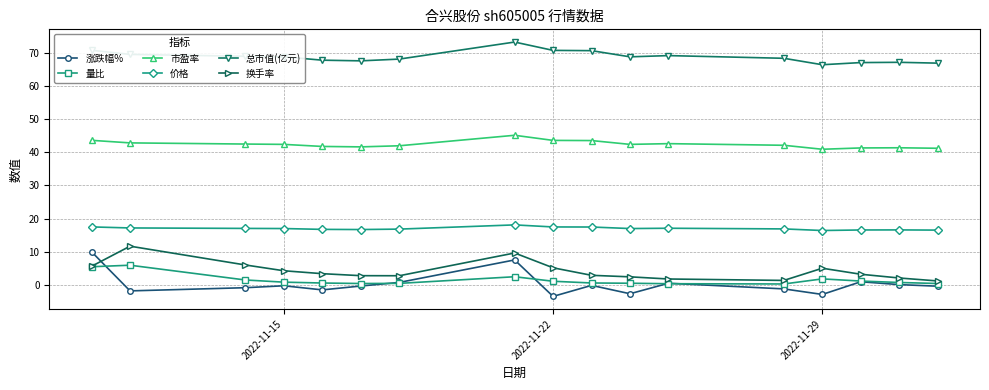

What is the maximum value shown in the chart?

73.2